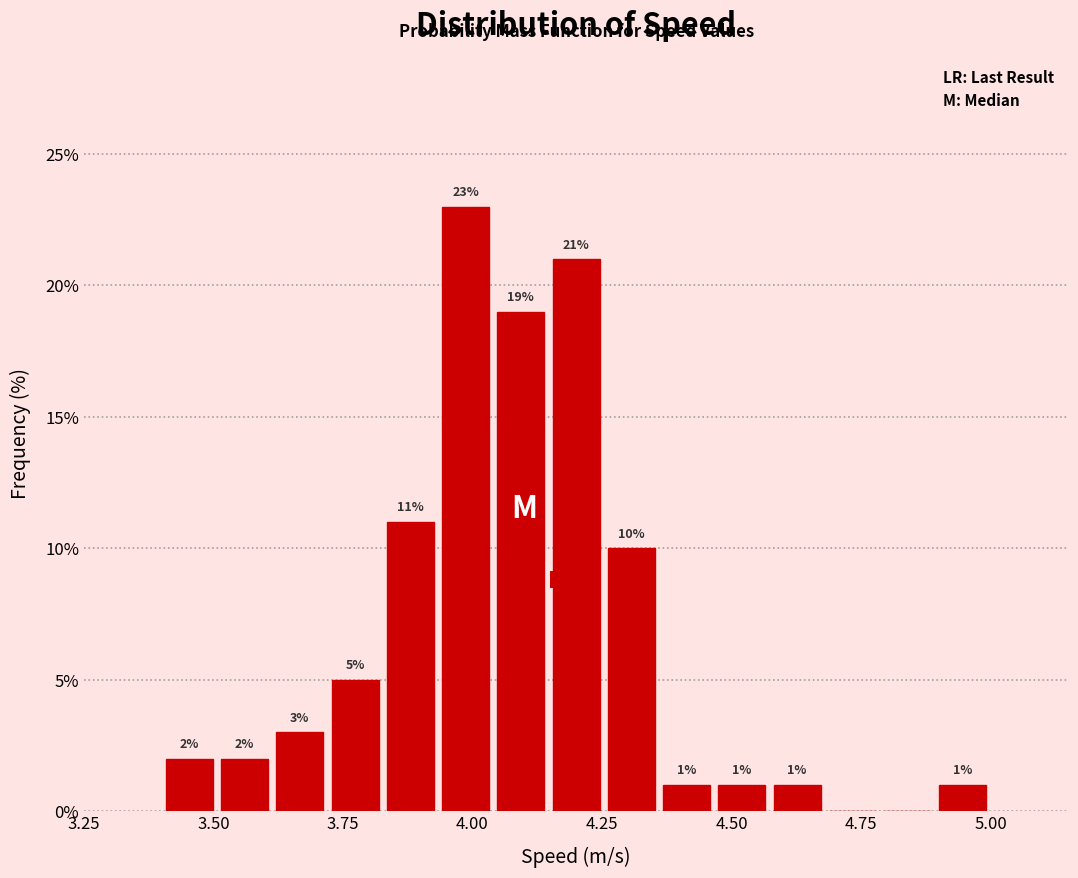

Read against the x-axis, roughly where is the centre of the tallest bar?

4.00